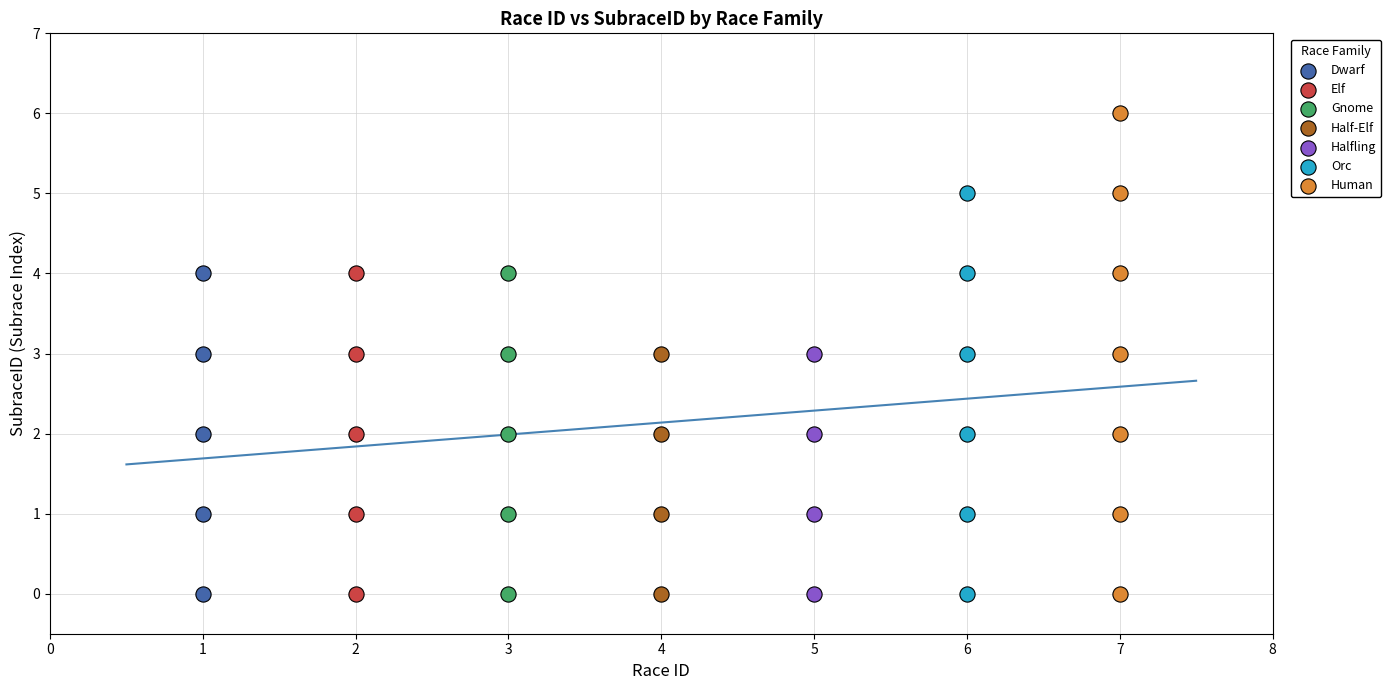

What are all the series names shown in the legend?

Dwarf, Elf, Gnome, Half-Elf, Halfling, Orc, Human